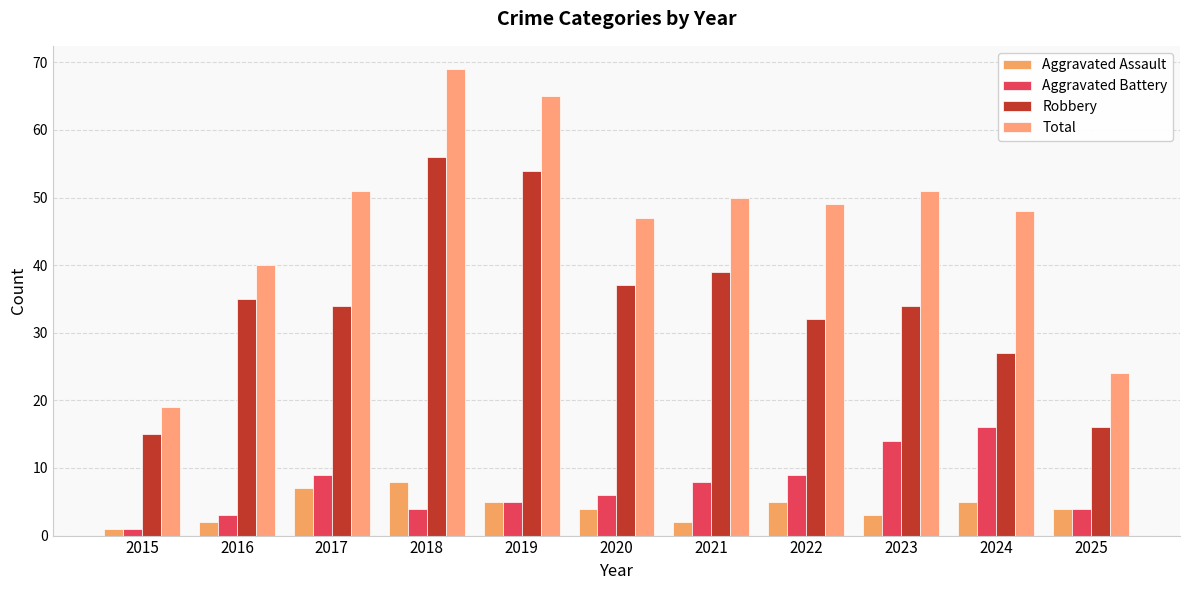

At how many categories does at least one series exceed 38?

9